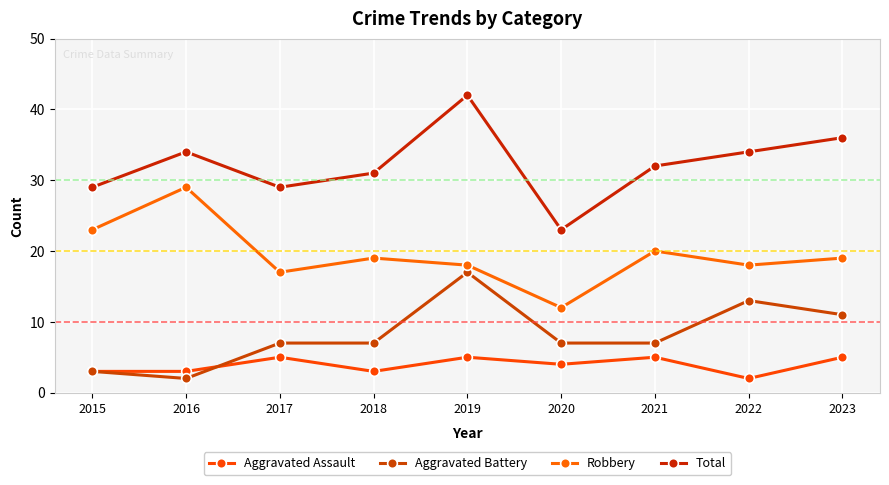

At which category is the sum across all series the highest?

2019